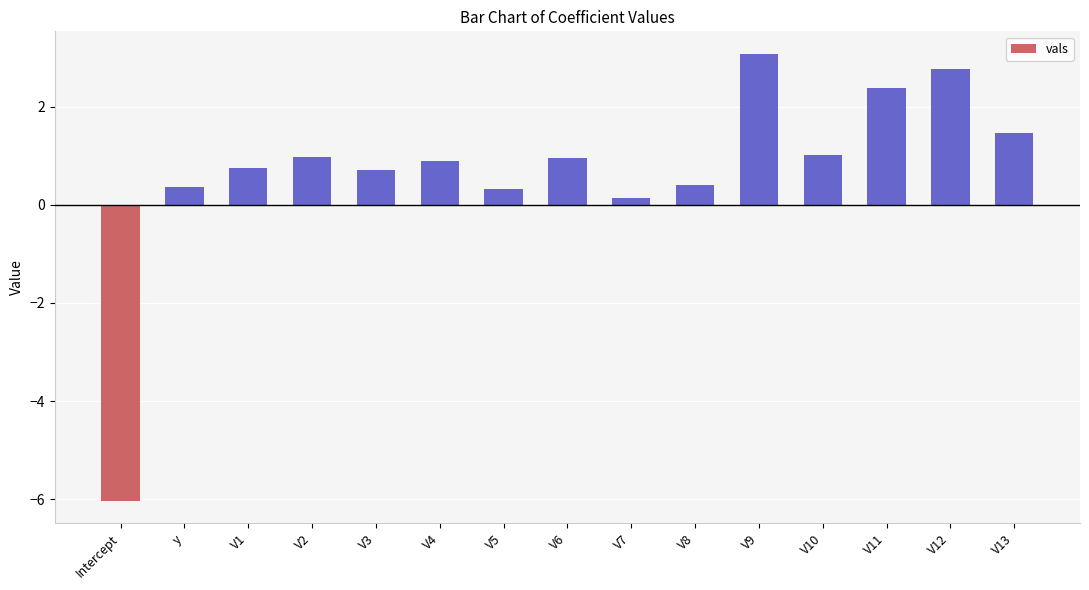

What is the value of the 15th bar from the left?

1.5